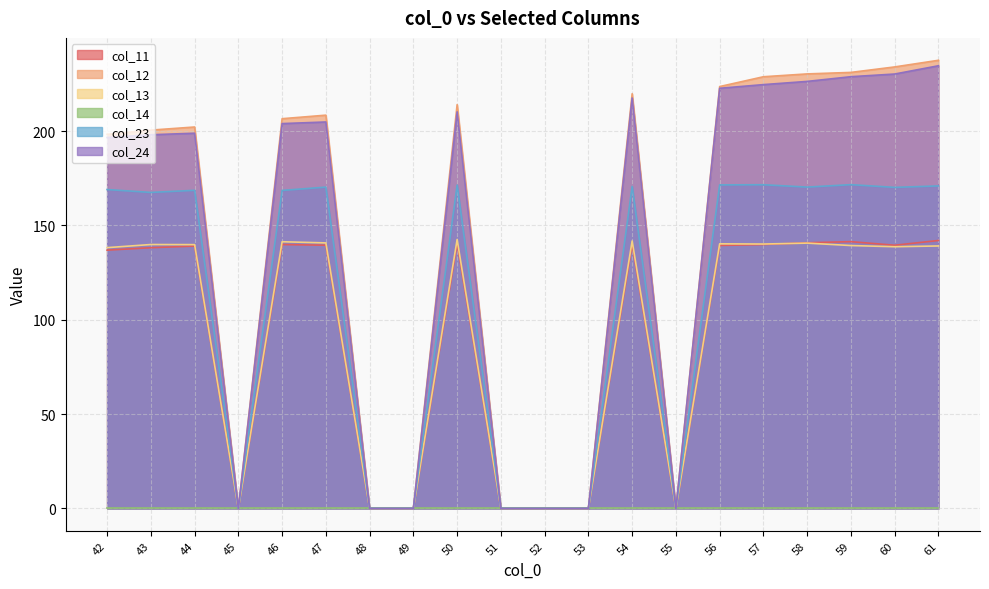

Which category has the highest value across all series?

61